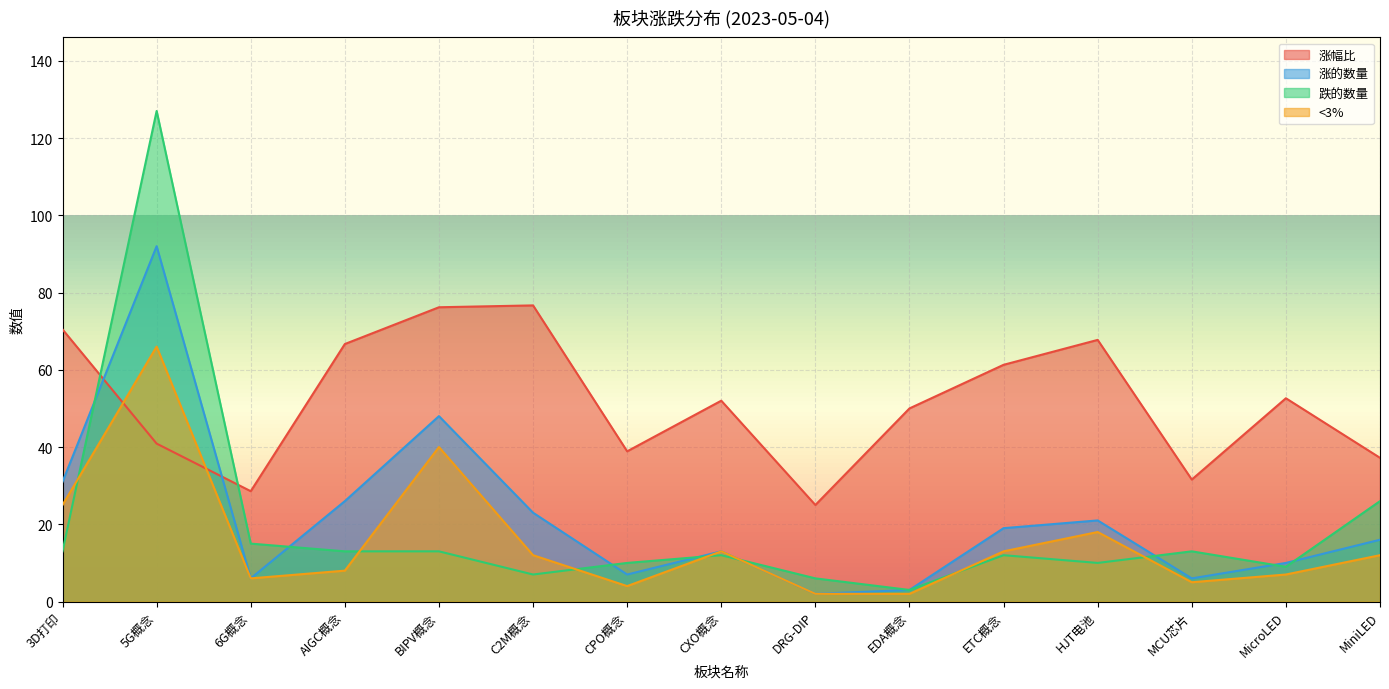

Reading left to right, transcribe all the data shown in this chart.

涨幅比: 70.5	40.9	28.6	66.7	76.2	76.7	38.9	52.0	25.0	50.0	61.3	67.7	31.6	52.6	37.2
涨的数量: 31.0	92.0	6.0	26.0	48.0	23.0	7.0	13.0	2.0	3.0	19.0	21.0	6.0	10.0	16.0
跌的数量: 13.0	127.0	15.0	13.0	13.0	7.0	10.0	12.0	6.0	3.0	12.0	10.0	13.0	9.0	26.0
<3%: 25.0	66.0	6.0	8.0	40.0	12.0	4.0	13.0	2.0	2.0	13.0	18.0	5.0	7.0	12.0